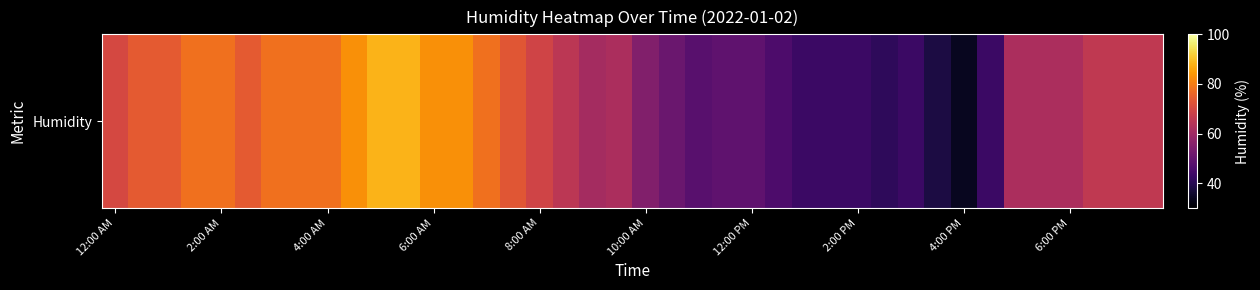

What is the difference between the maximum and second lowest values?

50